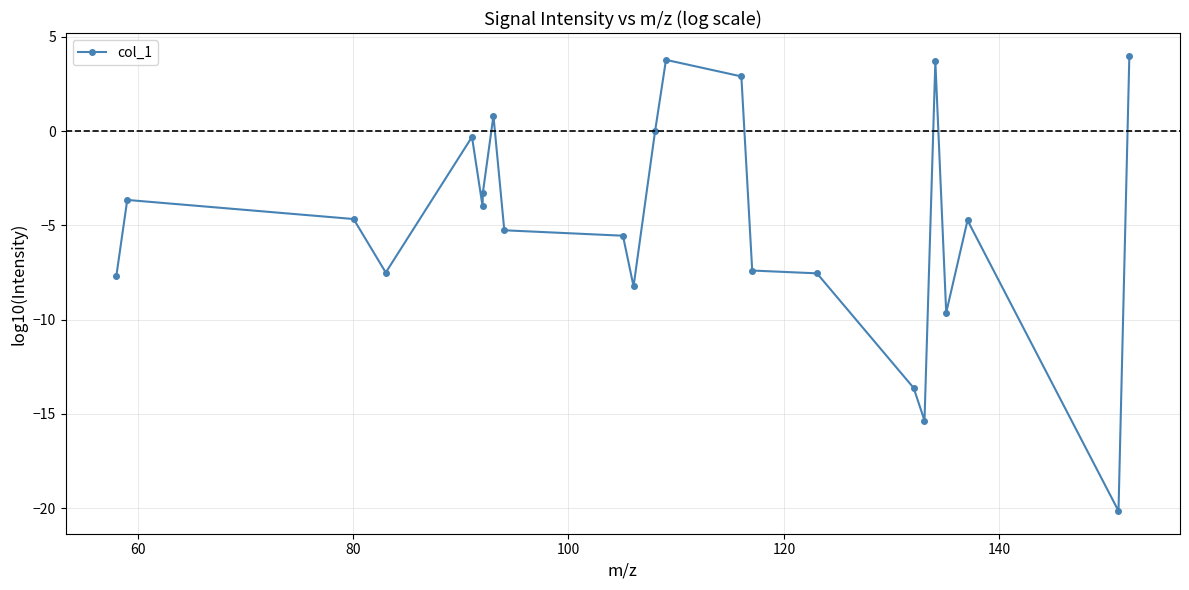

Count the number of categories in the chart.

23